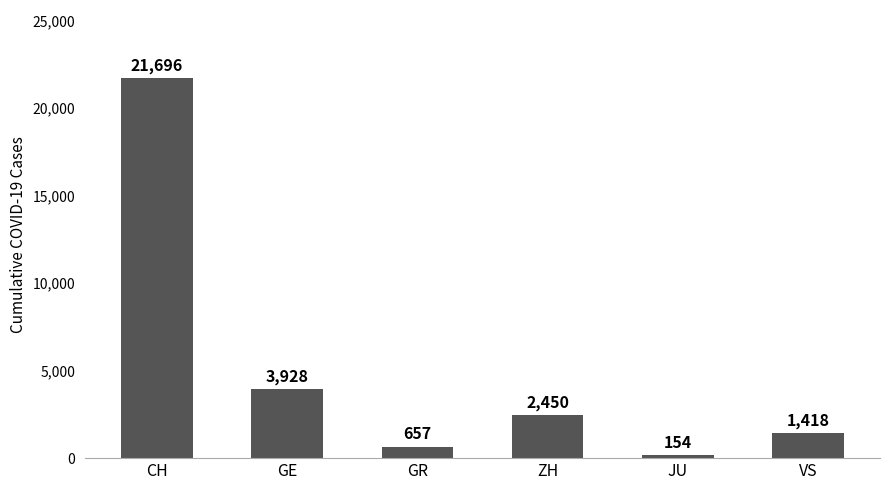

What is the sum of the values at VS and JU?

1572